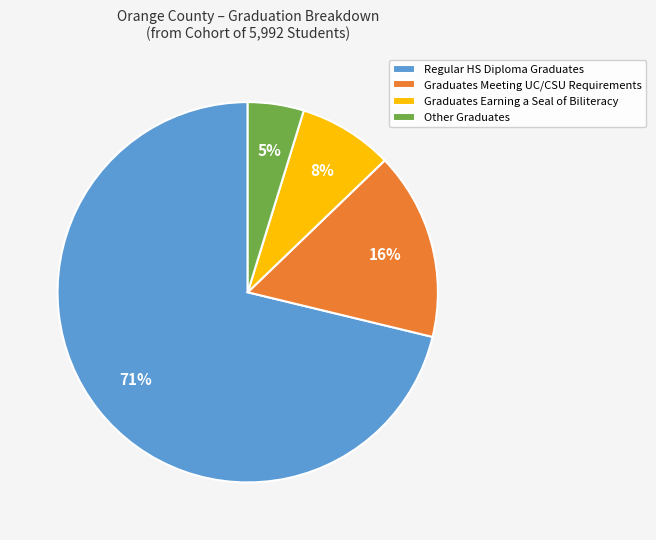

Do Other Graduates and Graduates Meeting UC/CSU Requirements together represent more than half of the pie?

No